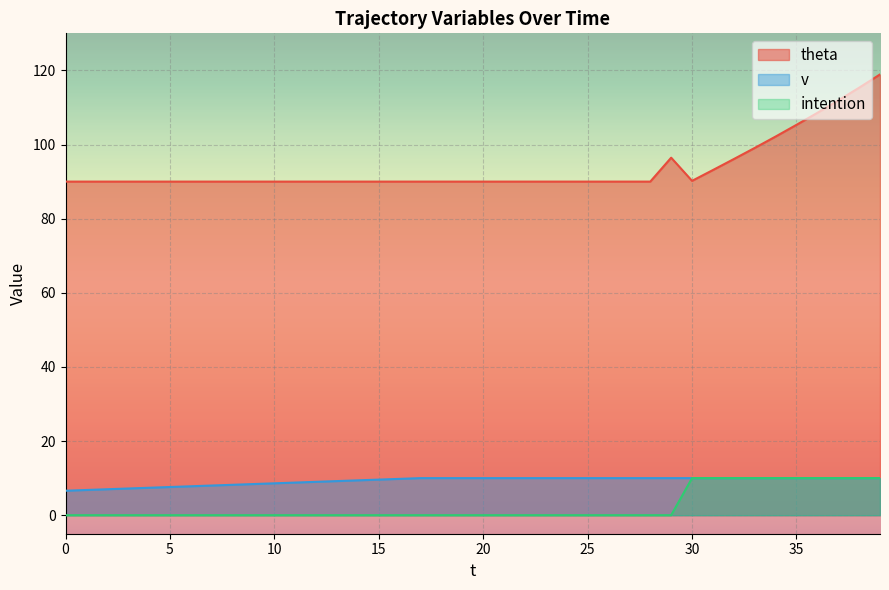

The value of theta at 11 is 90.0. True or false?

True